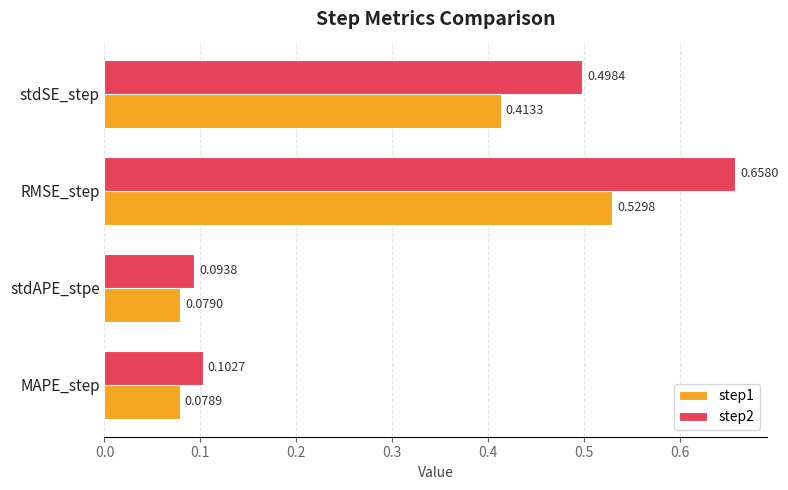

Between MAPE_step and stdAPE_stpe, which series saw the biggest shift?

step2